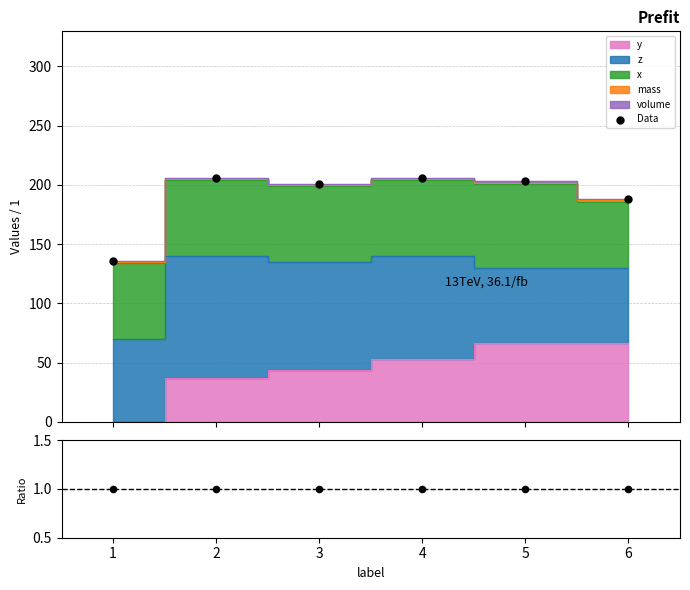

Which series has the largest total across all categories?

Data